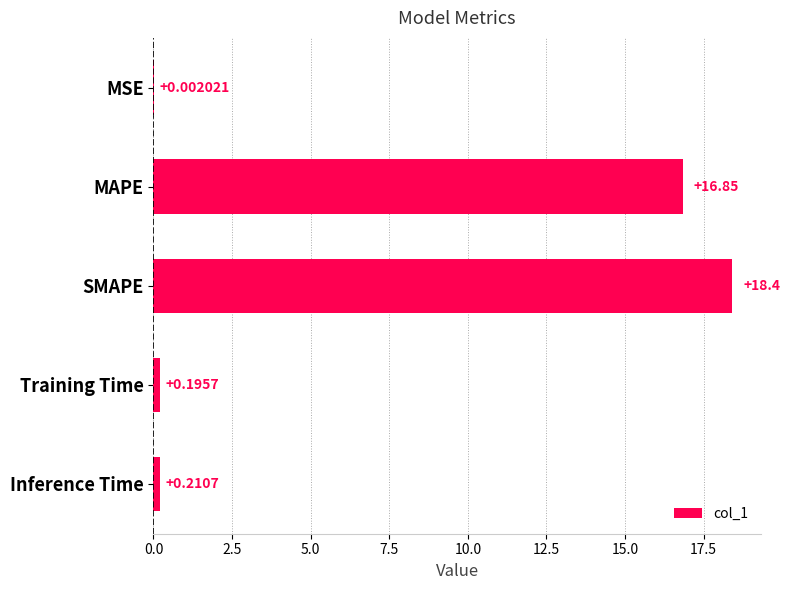

What is the change in value from MAPE to Inference Time?

-16.6